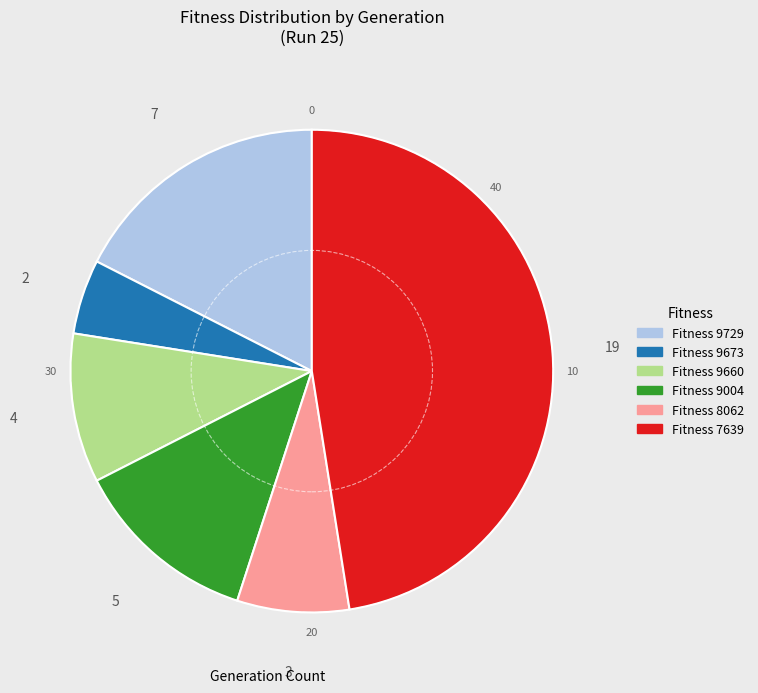

Is there a majority slice in this chart?

No